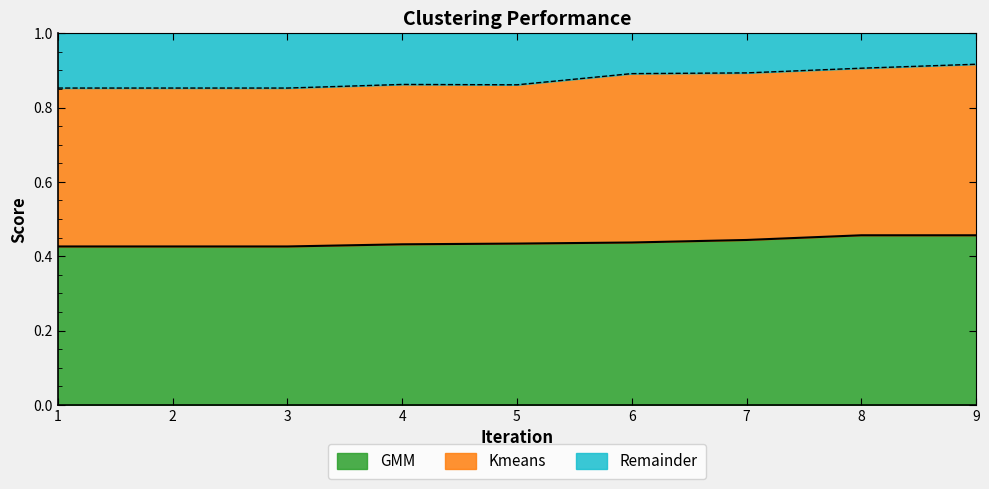

The value at 3 is 0.4. True or false?

True